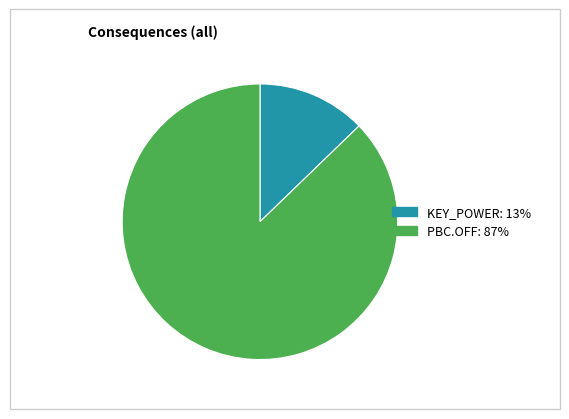

Between PBC.OFF and KEY_POWER, which is larger?

PBC.OFF